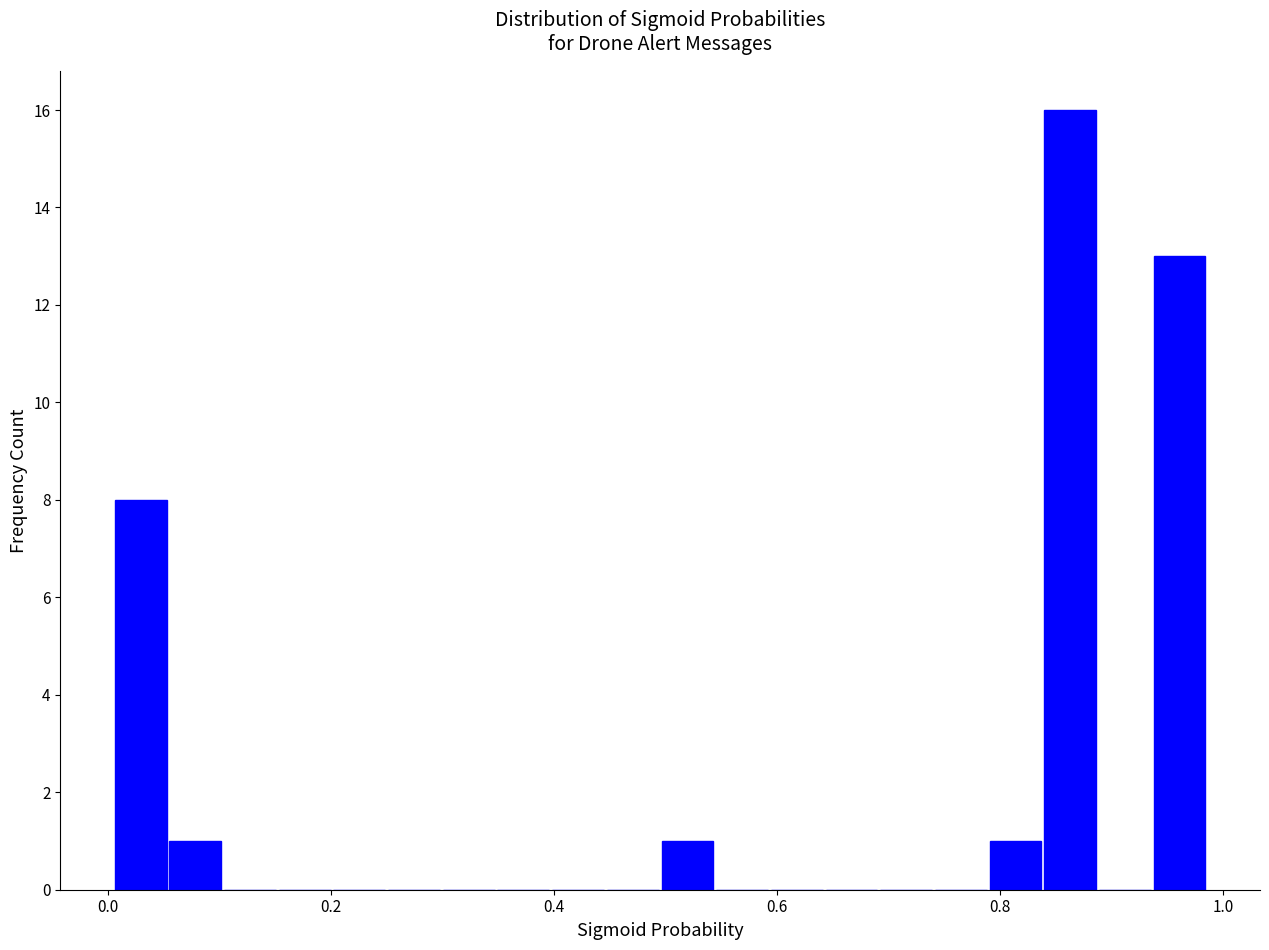

Read against the x-axis, roughly where is the centre of the tallest bar?

0.86